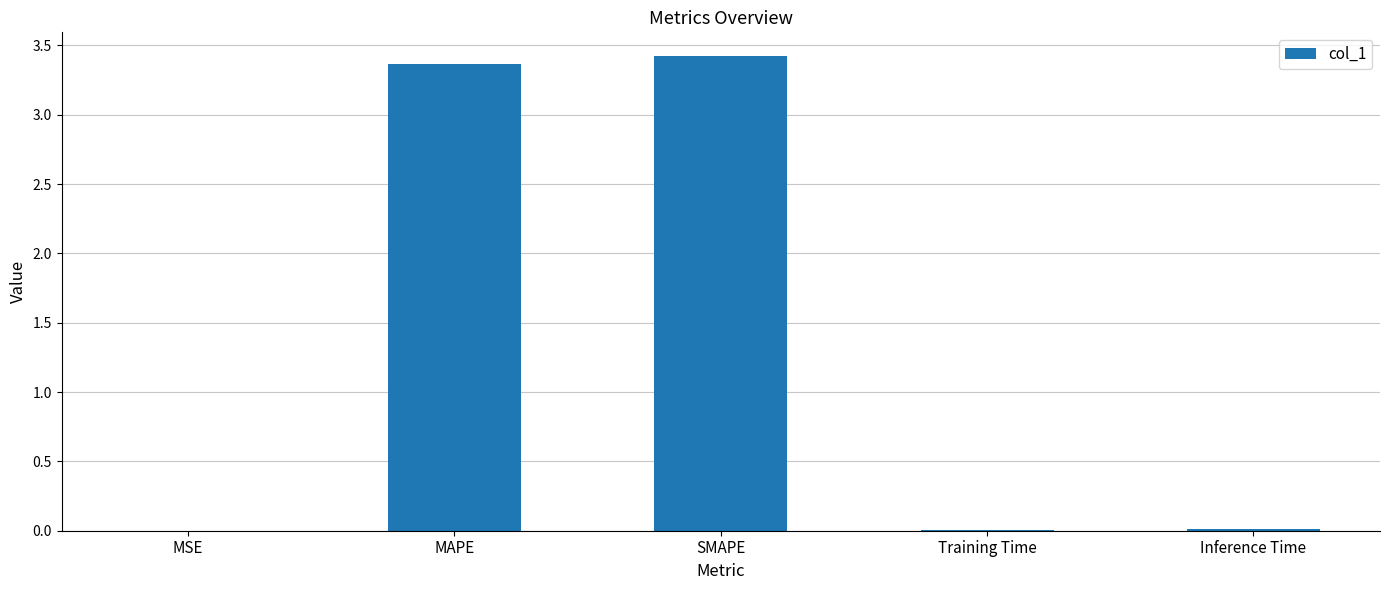

Between MAPE and Inference Time, which is larger?

MAPE